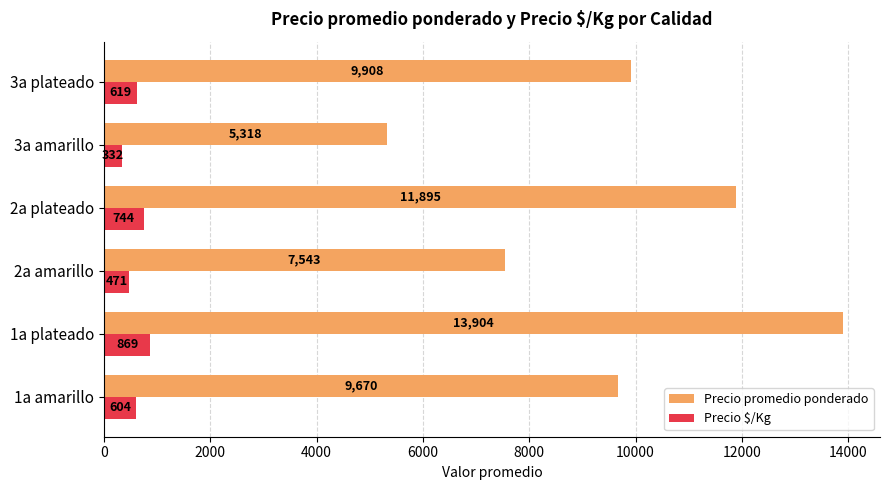

Which series has the widest spread of values?

Precio promedio ponderado